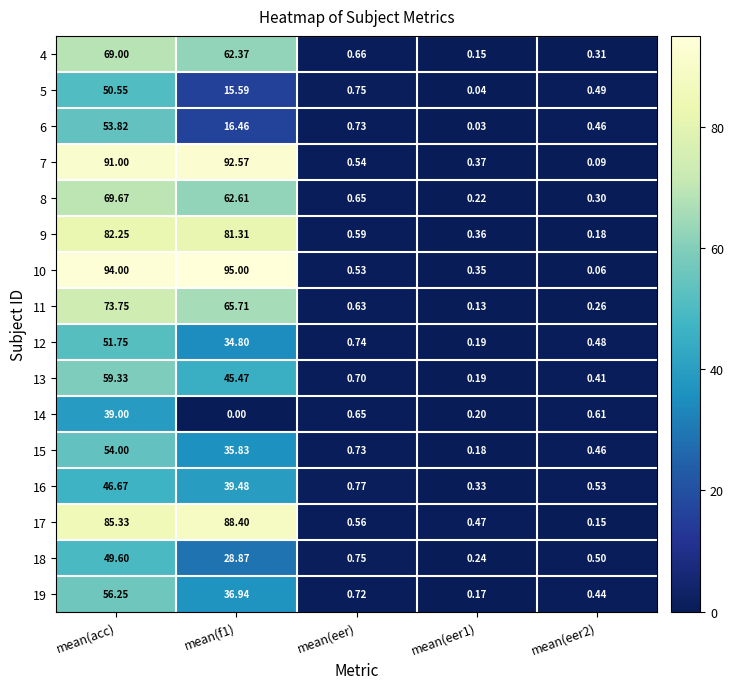

Where is 10 nearest to the value 47?

mean(eer)